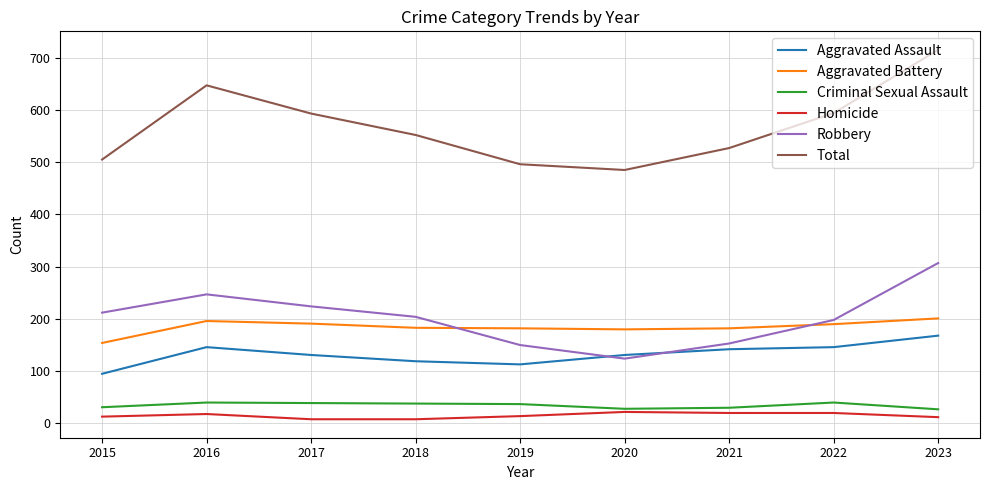

Is it true that Total equals 647 at 2016?

True